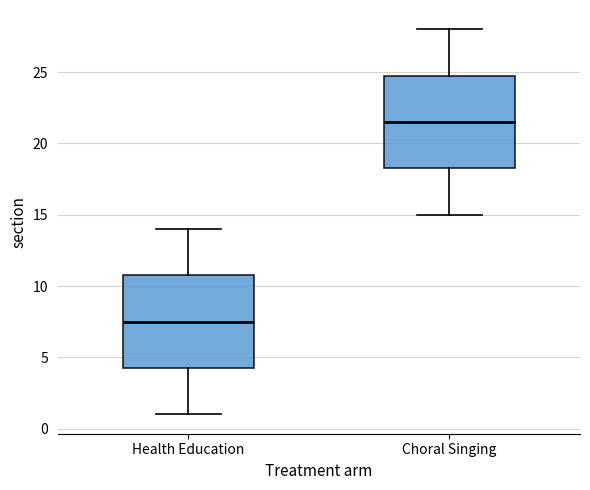

Where is the lower edge of the box for Health Education on the y-axis? The values are not printed on the chart, so give them approximately, as read against the axis.

4.5